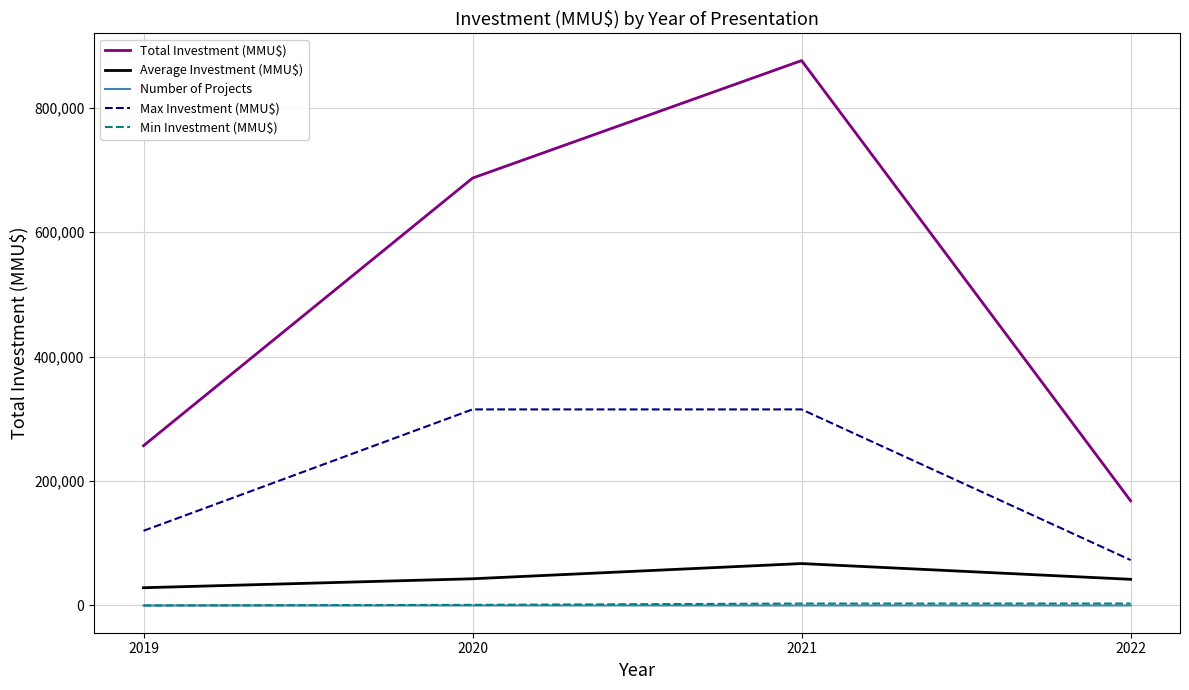

True or false: Average Investment (MMU$) has a value of 42025.0 at 2022.

True